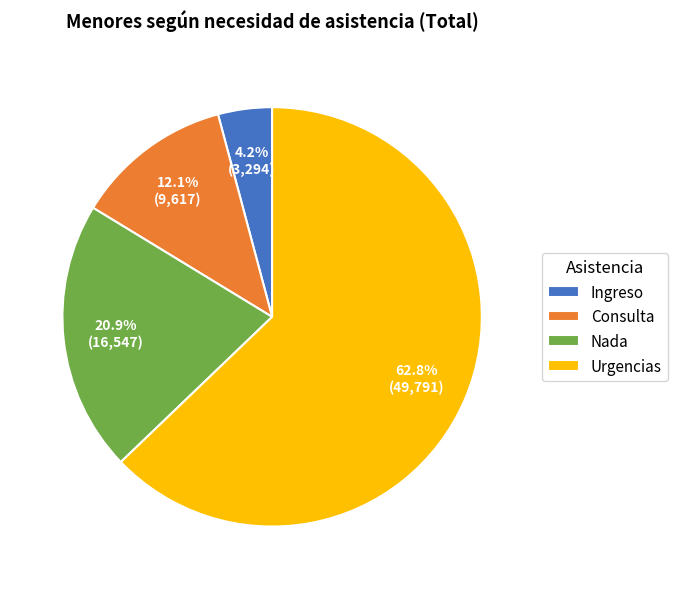

What is the largest slice in the pie chart?

Urgencias